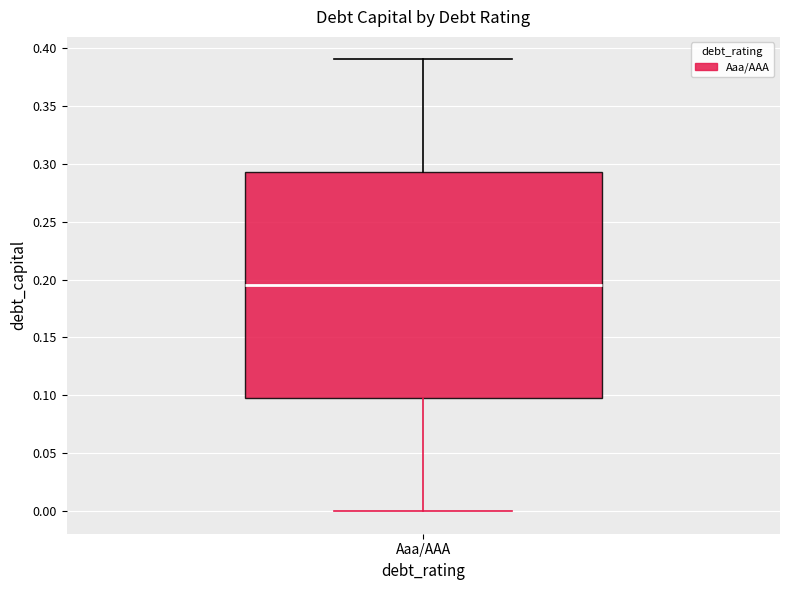

Read this box plot against the y-axis: the position of the median line, the range covered by the box, and the ends of both whiskers. The values are not printed on the chart, so give them approximately, as read against the axis.

median 0.195, box 0.100 to 0.295, whiskers 0.000 to 0.390